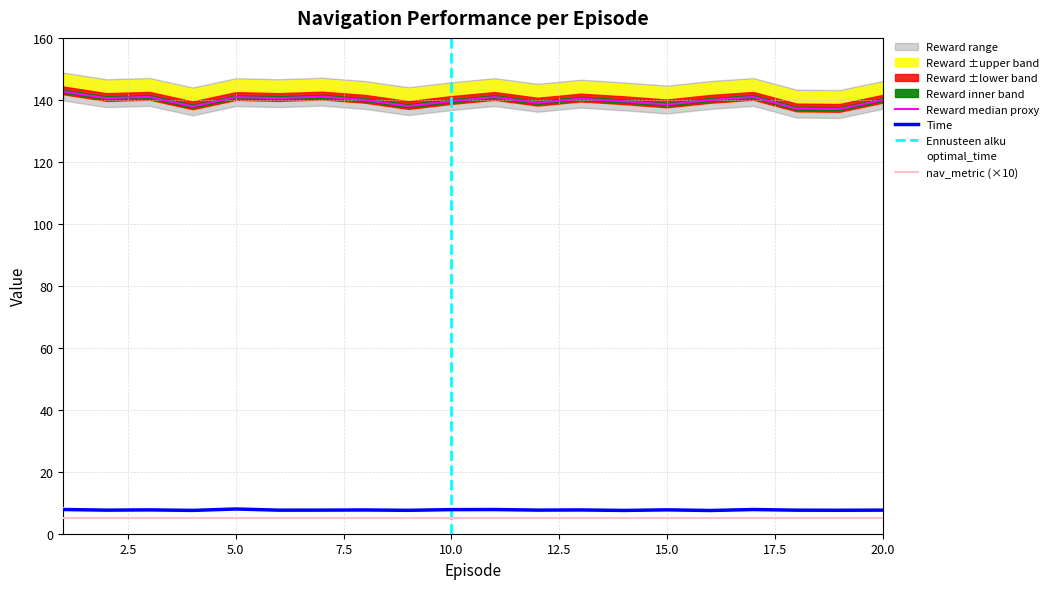

Which series has the largest range (max minus min)?

Reward